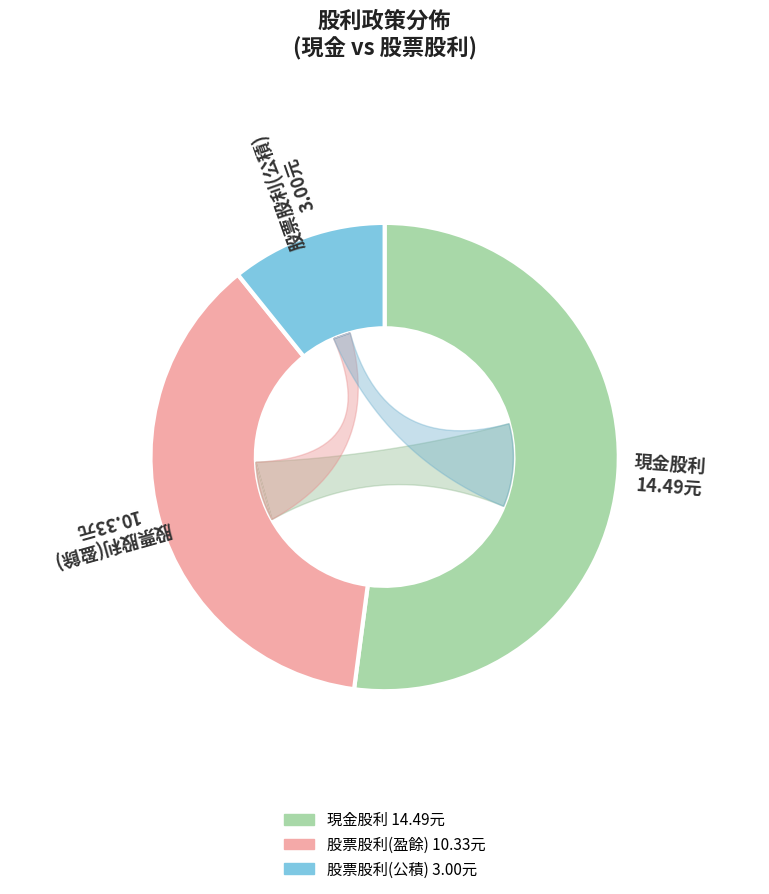

Is 2020 the majority of the pie?

No